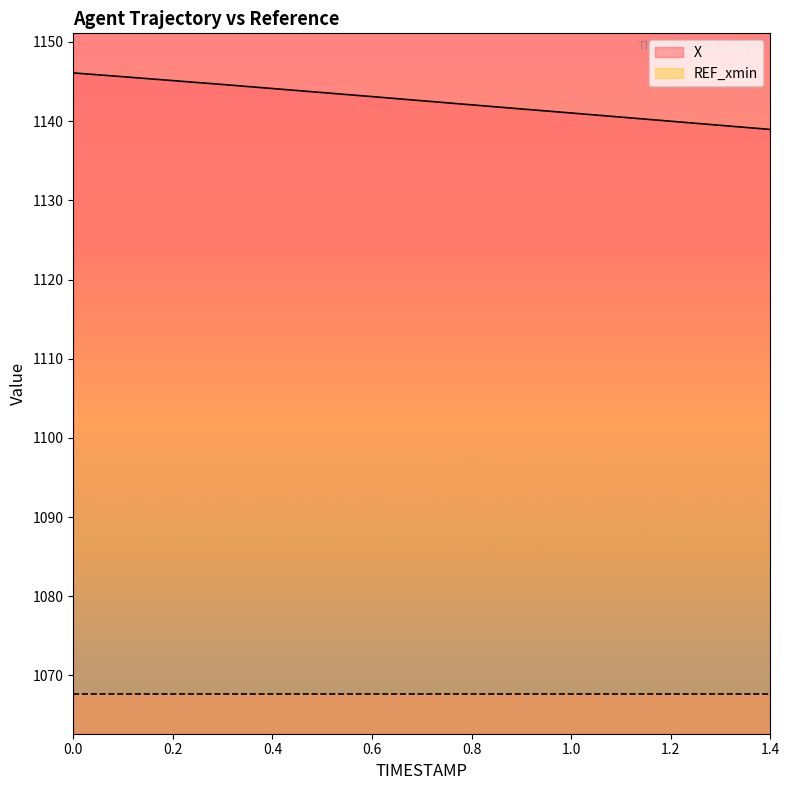

Approximately how many times larger is the value at 0.1 compared to 0.8?

1.0